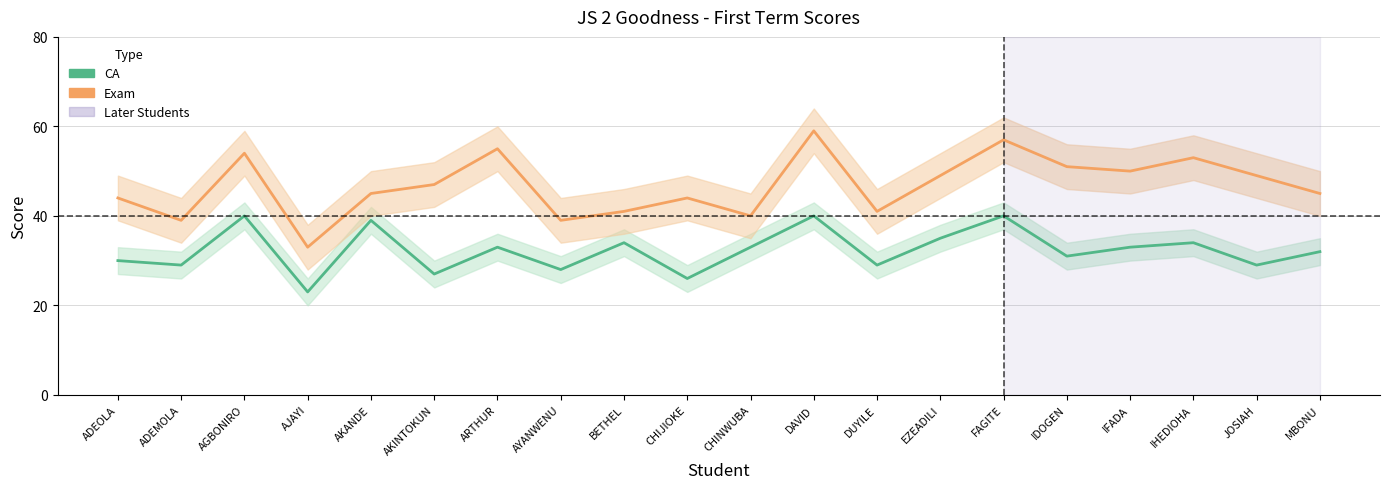

Rank the series by their maximum value, from highest to lowest.

Exam, CA